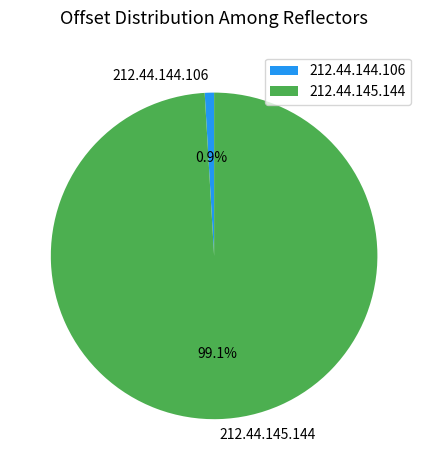

Does 212.44.144.106 account for over 50% of the chart?

No